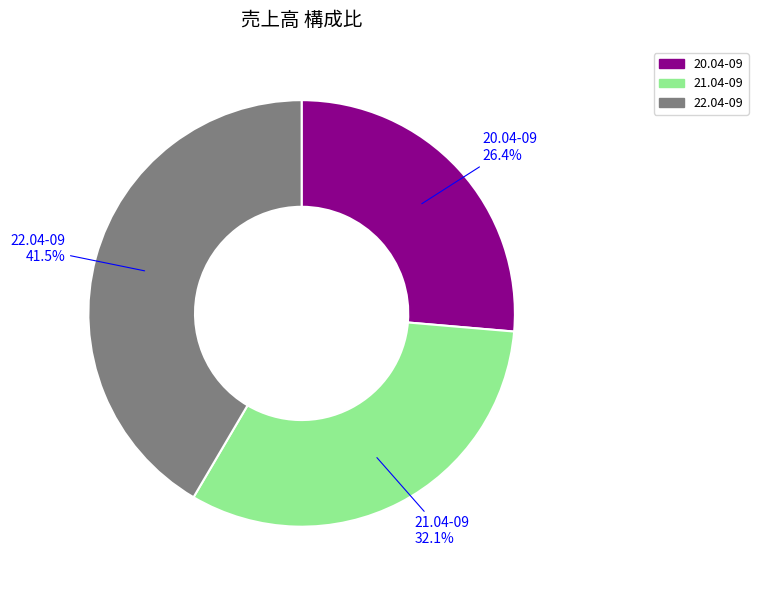

What percentage is the 20.04-09 slice, to the nearest percent?

26%